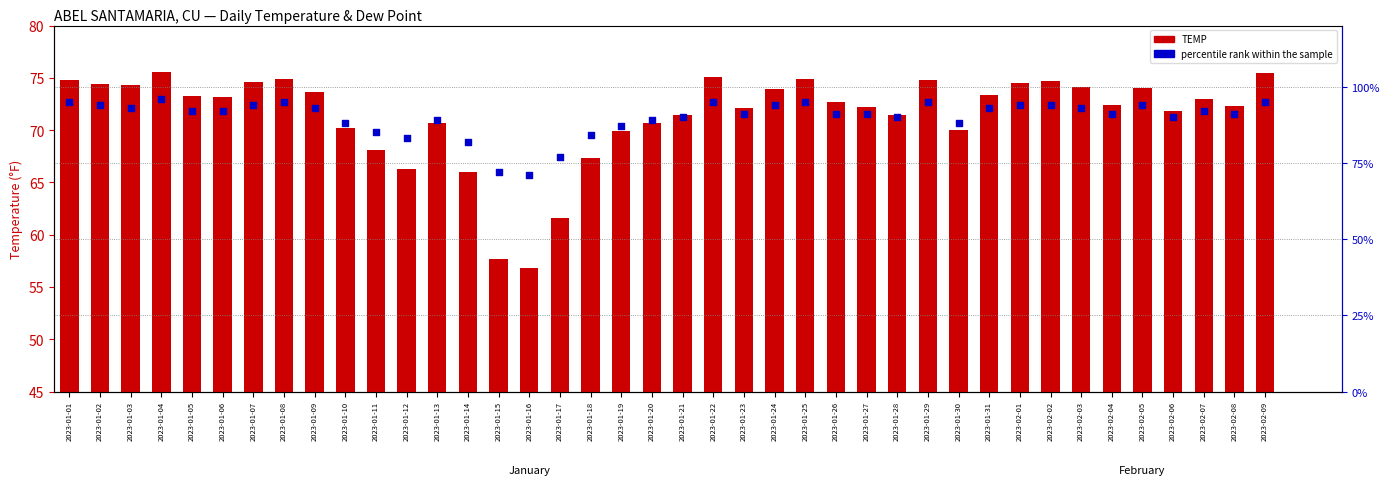

At which category is the sum across all series the highest?

2023-01-04